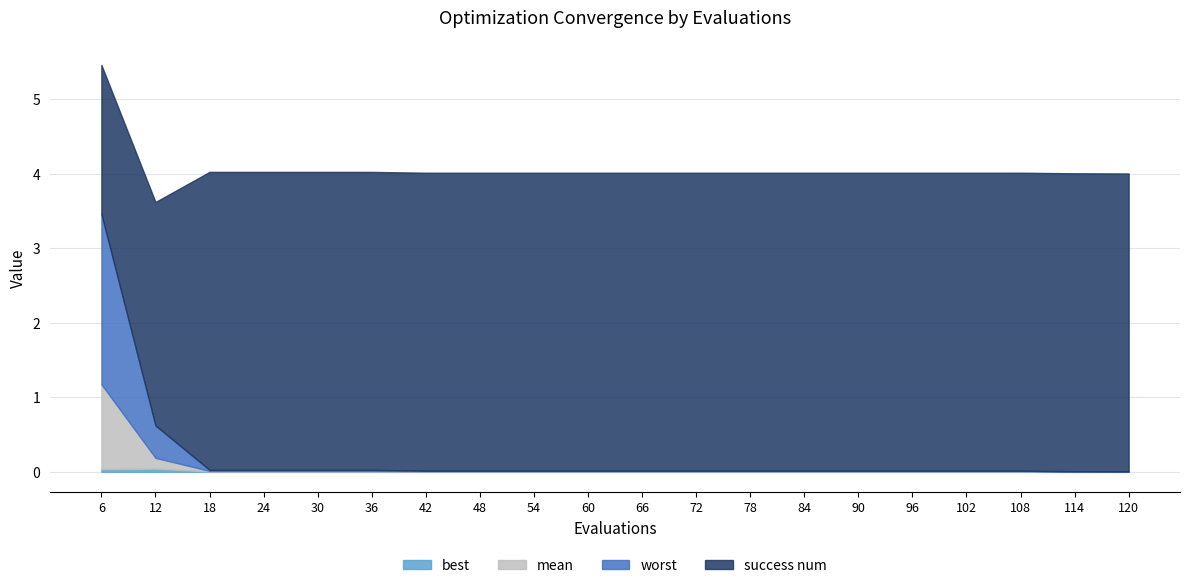

Reading left to right, list all the values displayed in this chart.

mean: 6=1.1	12=0.1	18=0.0	24=0.0	30=0.0	36=0.0	42=0.0	48=0.0	54=0.0	60=0.0	66=0.0	72=0.0	78=0.0	84=0.0	90=0.0	96=0.0	102=0.0	108=0.0	114=0.0	120=0.0
best: 6=0.0	12=0.0	18=0.0	24=0.0	30=0.0	36=0.0	42=0.0	48=0.0	54=0.0	60=0.0	66=0.0	72=0.0	78=0.0	84=0.0	90=0.0	96=0.0	102=0.0	108=0.0	114=0.0	120=0.0
worst: 6=2.3	12=0.4	18=0.0	24=0.0	30=0.0	36=0.0	42=0.0	48=0.0	54=0.0	60=0.0	66=0.0	72=0.0	78=0.0	84=0.0	90=0.0	96=0.0	102=0.0	108=0.0	114=0.0	120=0.0
success num: 6=2.0	12=3.0	18=4.0	24=4.0	30=4.0	36=4.0	42=4.0	48=4.0	54=4.0	60=4.0	66=4.0	72=4.0	78=4.0	84=4.0	90=4.0	96=4.0	102=4.0	108=4.0	114=4.0	120=4.0